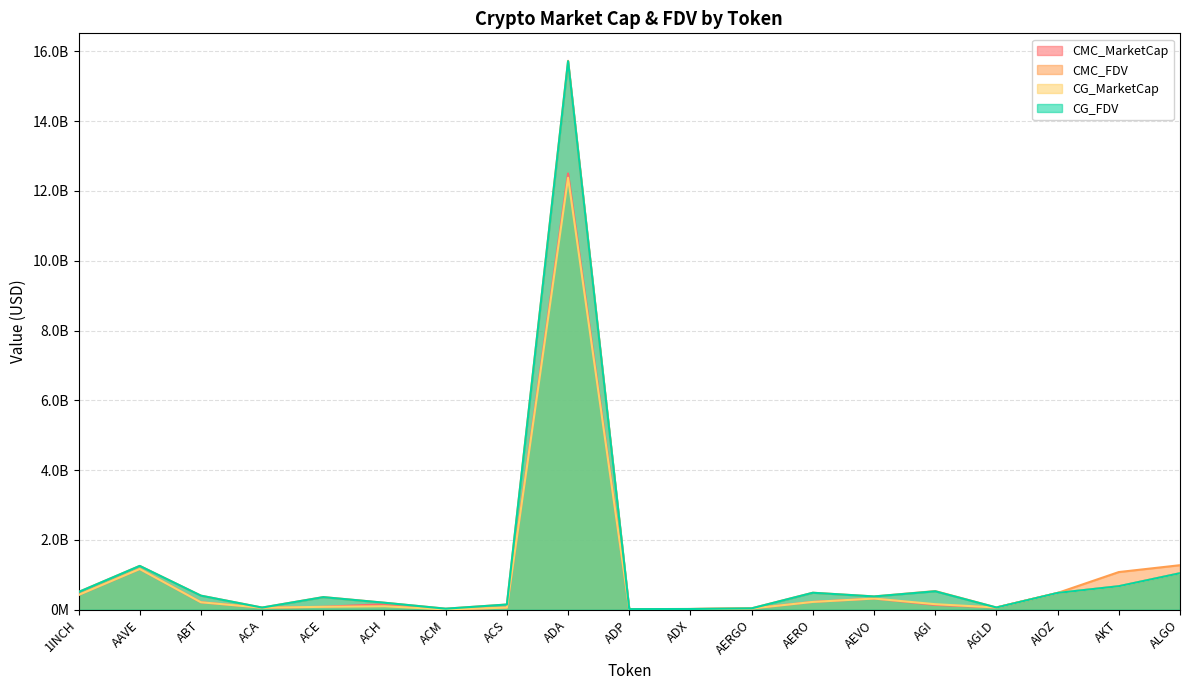

How many interior local valleys does the CMC_FDV series have?

5